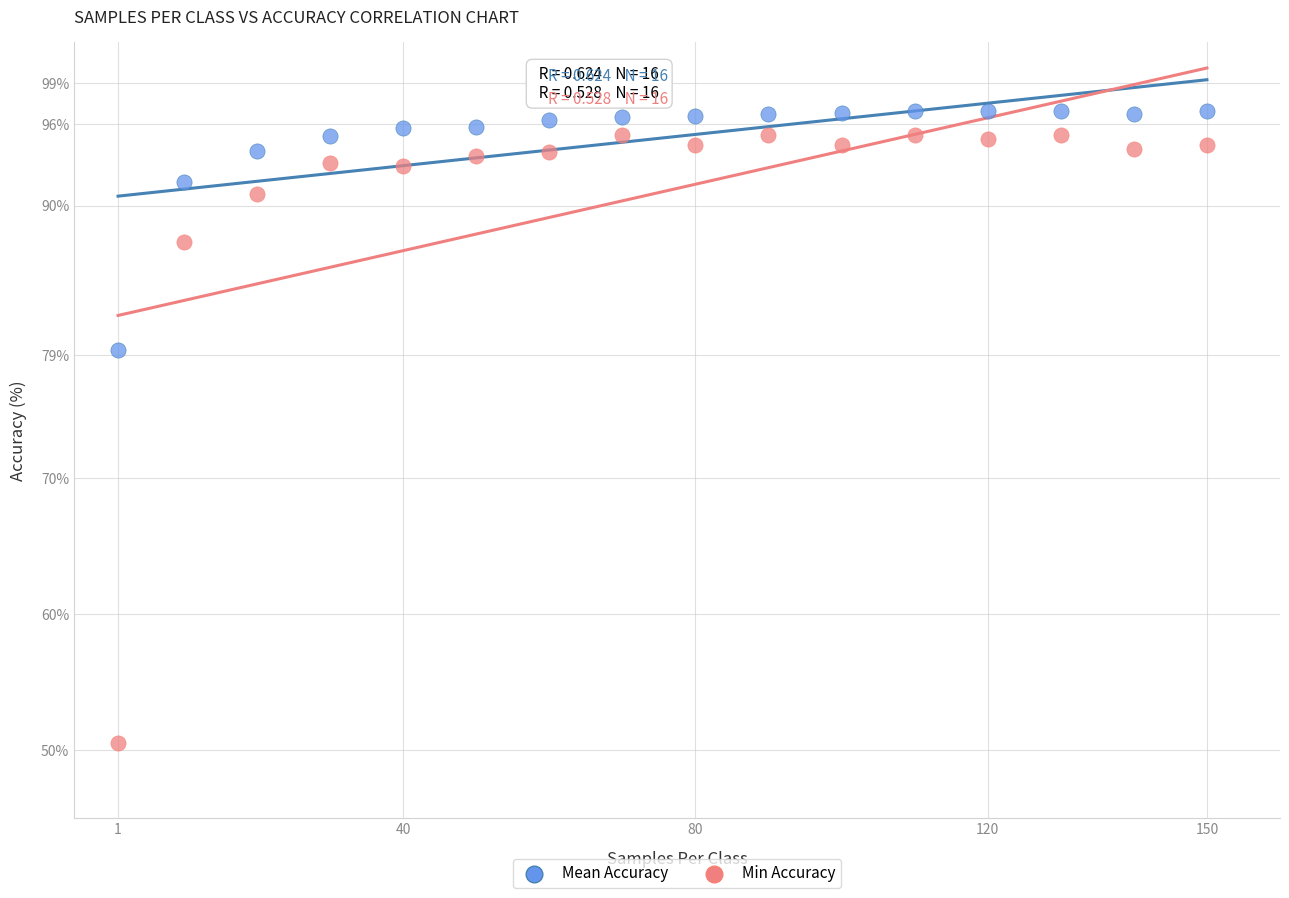

Which series contains the lowest Y value?

Min Accuracy